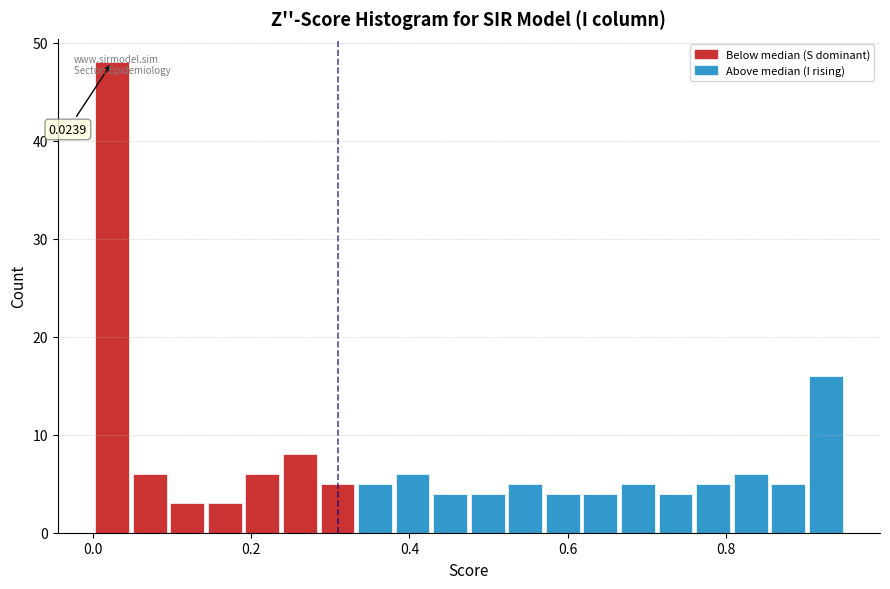

Read against the x-axis, roughly where is the centre of the tallest bar?

0.02